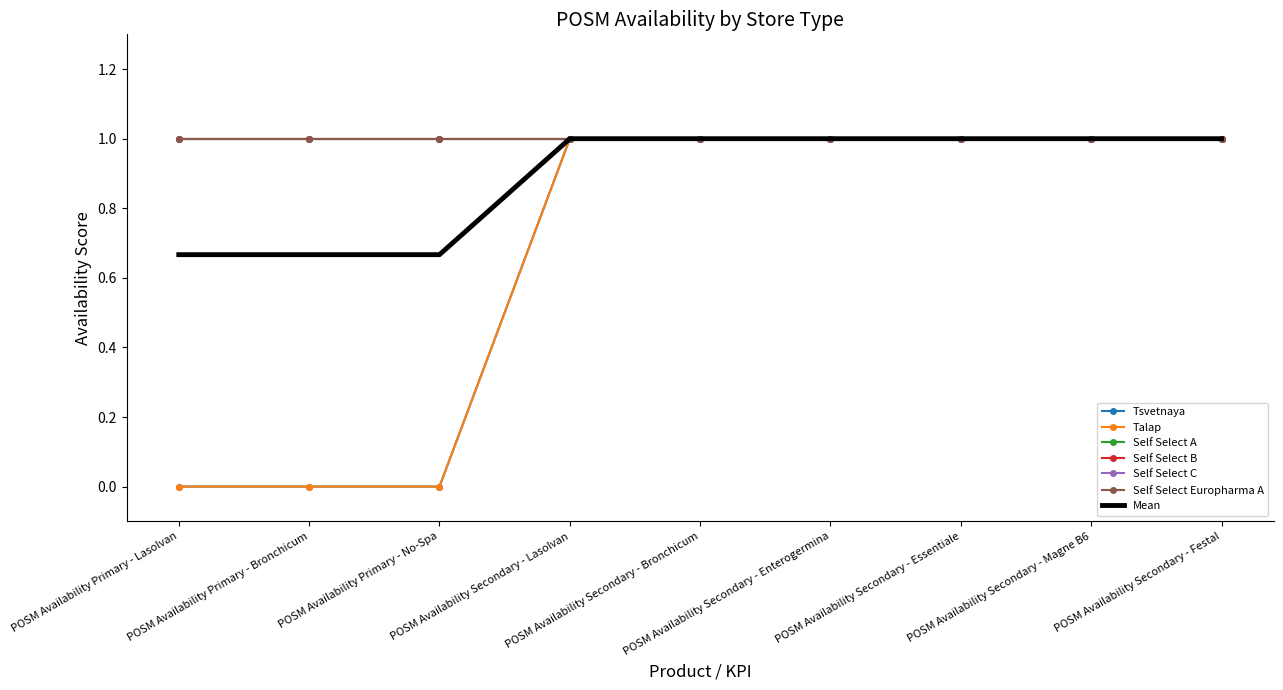

What is the lowest value of the Self Select A series?

1